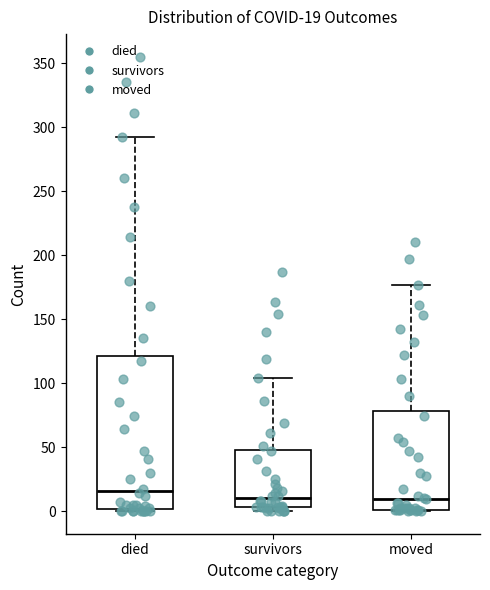

Comparing the boxes themselves (not the whiskers), which one is the tallest?

died